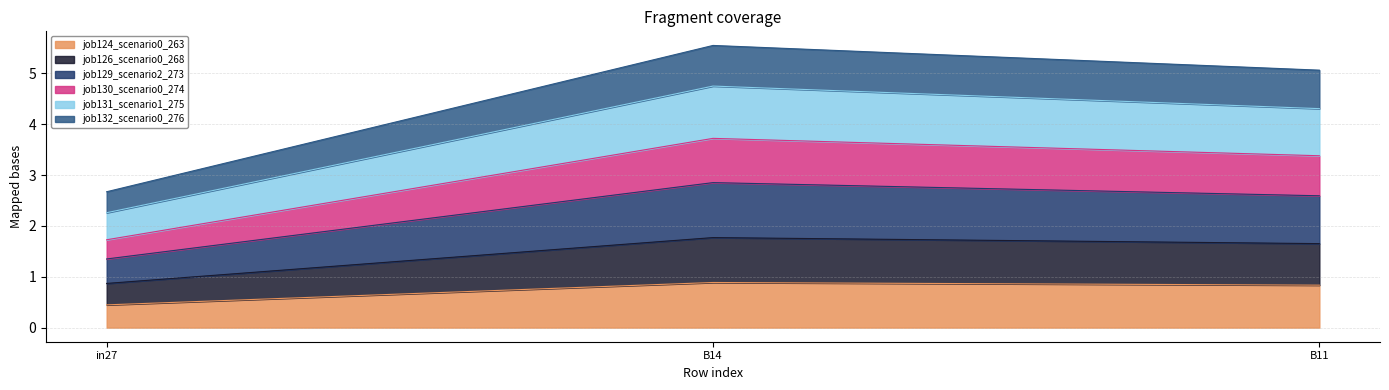

At which label does job124_scenario0_263 reach its minimum?

in27